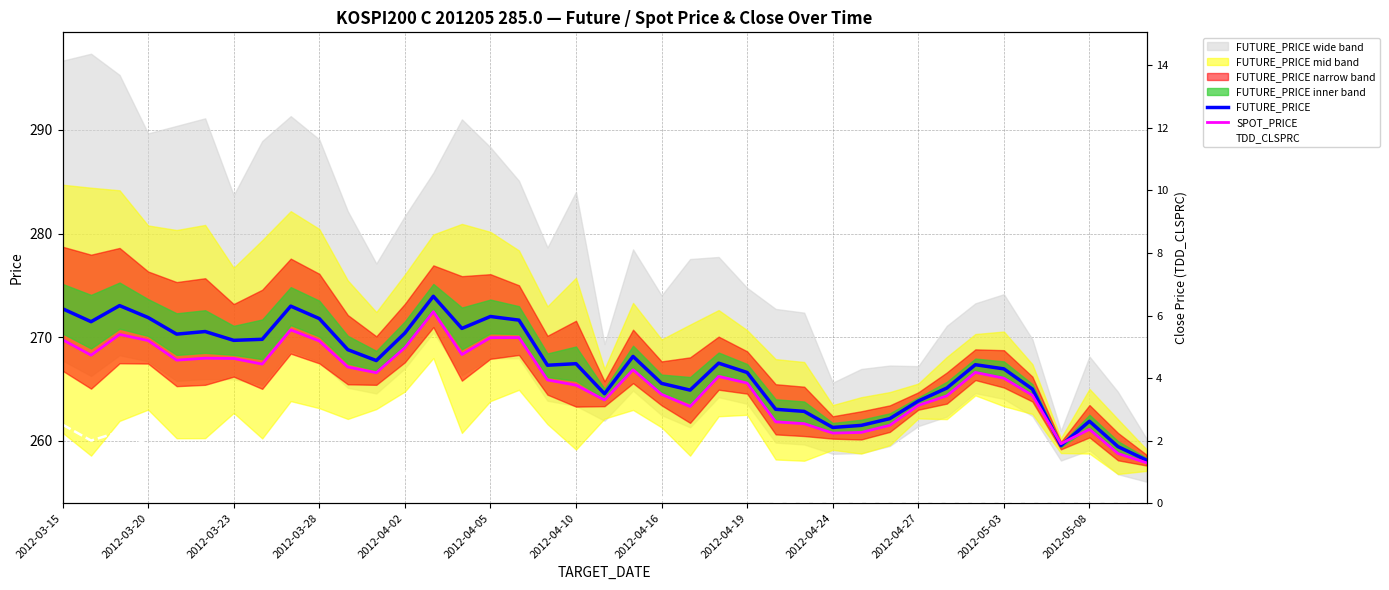

Reading right to left, extract all data points from this chart.

FUTURE_PRICE: 258.1	259.4	261.9	259.6	265.0	266.9	267.4	265.1	263.9	262.1	261.5	261.3	262.9	263.1	266.6	267.5	264.9	265.6	268.1	264.6	267.4	267.3	271.6	272.0	270.9	273.9	270.4	267.8	268.8	271.8	273.0	269.8	269.7	270.6	270.3	271.9	273.1	271.5	272.8
SPOT_PRICE: 257.9	258.8	261.1	259.7	264.4	266.1	266.6	264.4	263.4	261.5	260.8	260.8	261.7	261.8	265.6	266.2	263.3	264.5	266.9	263.9	265.4	265.9	270.0	270.0	268.3	272.5	269.0	266.6	267.1	269.6	270.7	267.4	267.9	268.0	267.8	269.7	270.3	268.3	269.8
TDD_CLSPRC: 0.0	0.0	0.0	0.0	0.0	0.0	0.0	0.0	0.0	0.0	0.0	0.0	0.0	0.0	0.1	0.1	0.1	0.2	0.3	0.3	0.3	0.4	0.8	0.9	0.9	1.4	0.9	0.8	0.9	1.4	1.6	1.1	1.2	1.5	1.5	1.9	2.3	2.0	2.5